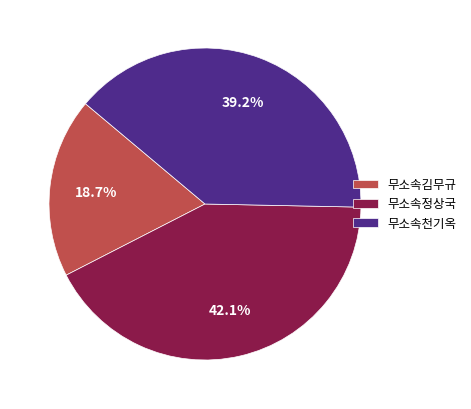

To the nearest percent, what is the combined percentage of 무소속김무규 and 무소속정상국?

61%